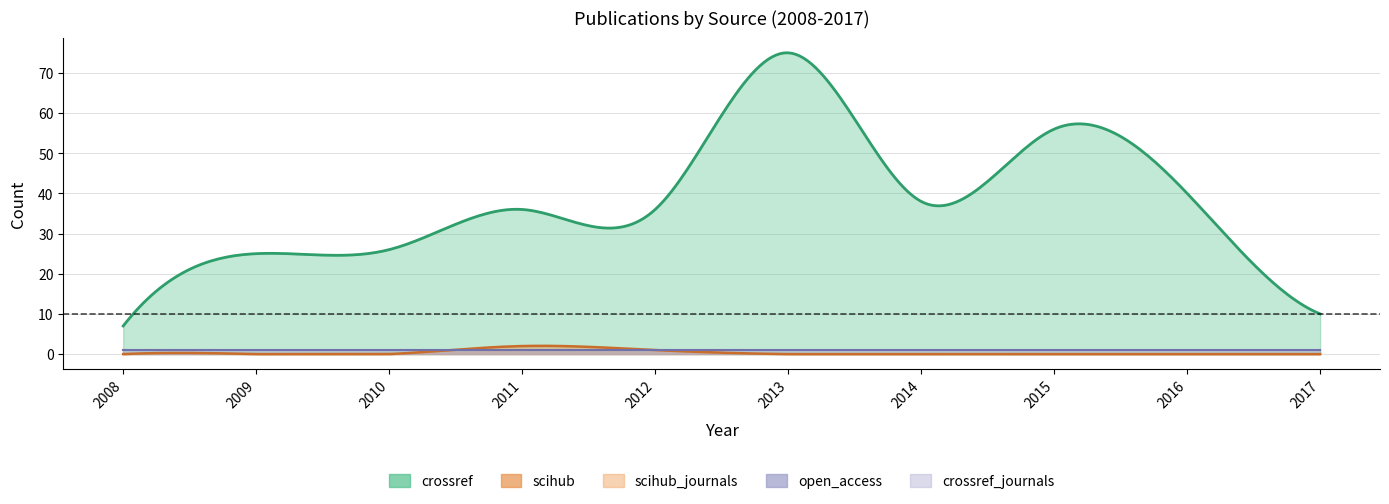

Is it true that open_access equals 1 at 2015?

True